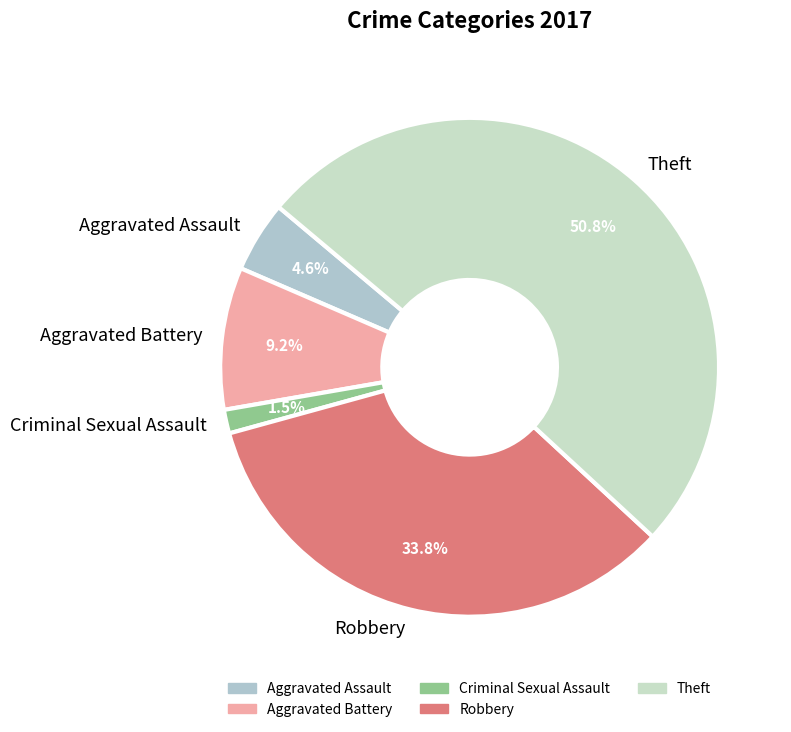

To the nearest percent, what percentage of the pie is Theft?

51%